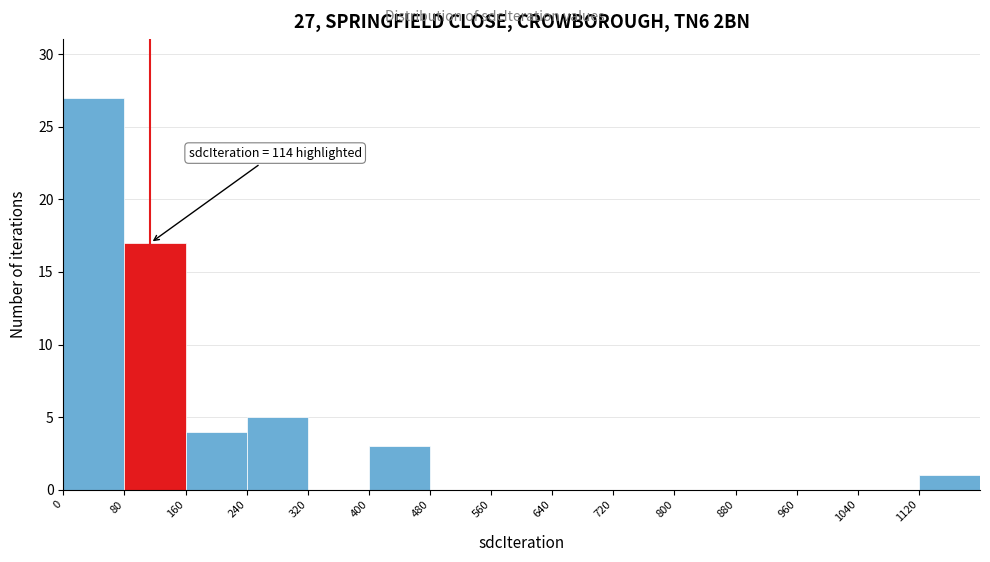

Which range on the x-axis has the tallest bar?

0 to 80